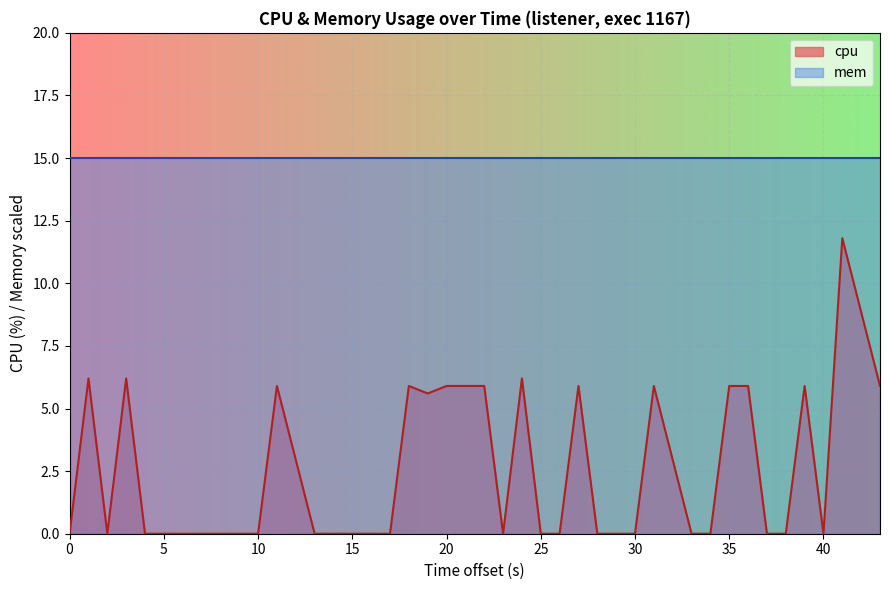

What is the difference between the maximum and minimum values in the cpu series?

11.8